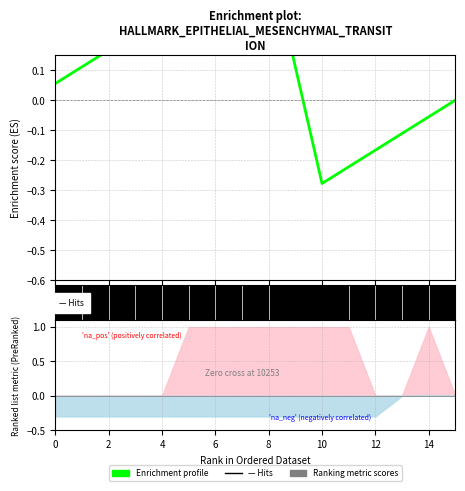

How many data points are less than 0?

5